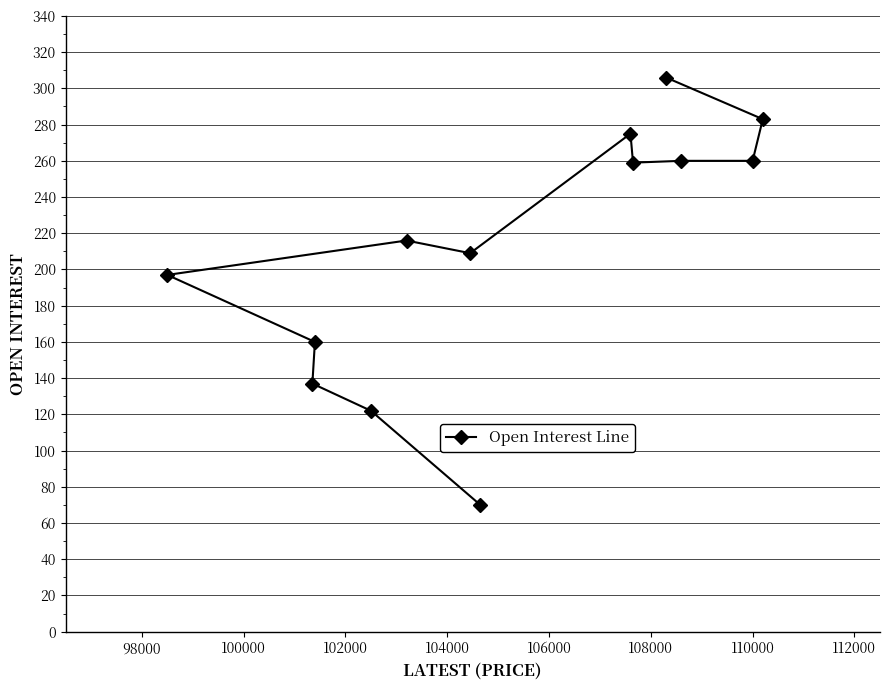

What is the sum of all values?

2754